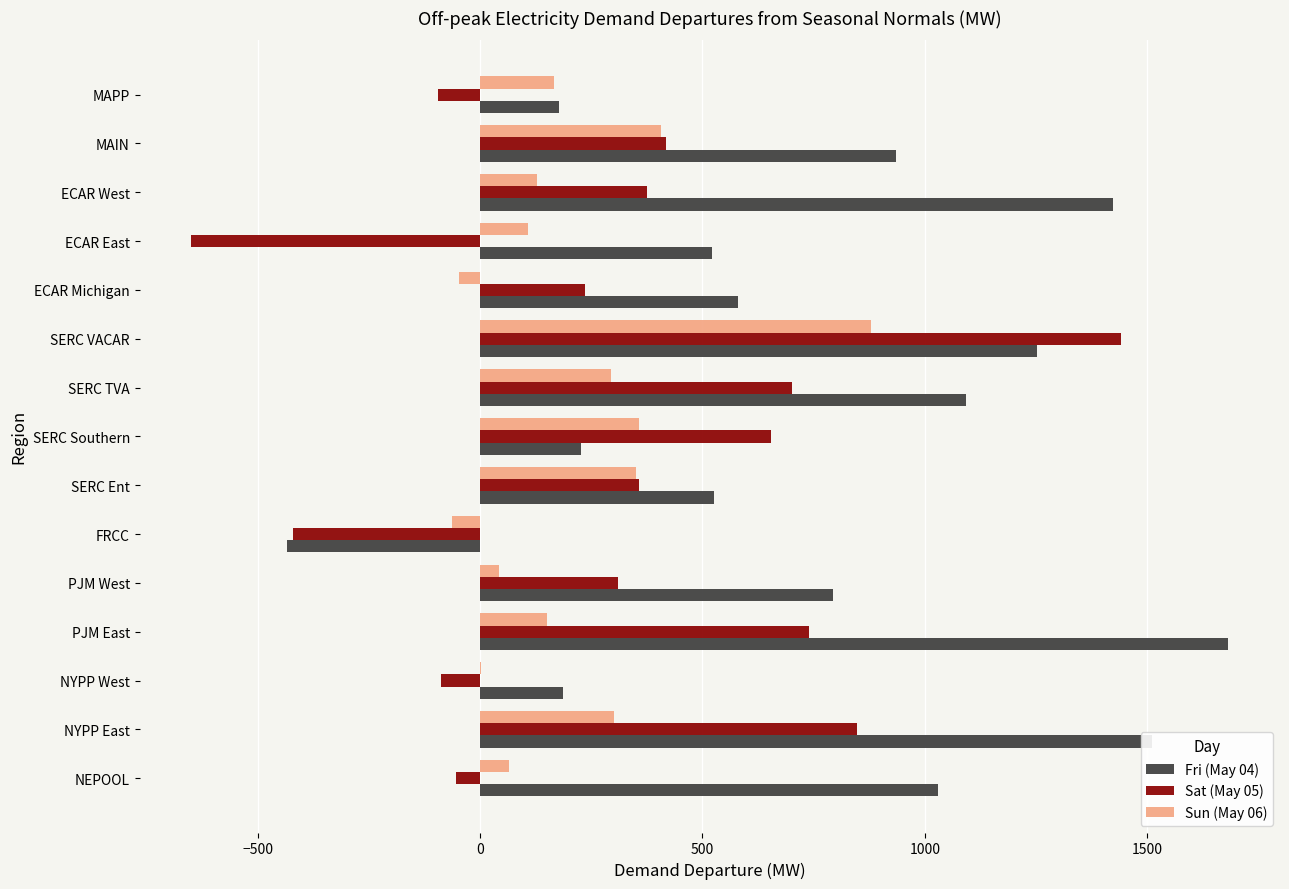

The Sat (May 05) series shows -420.4 at FRCC. True or false?

True